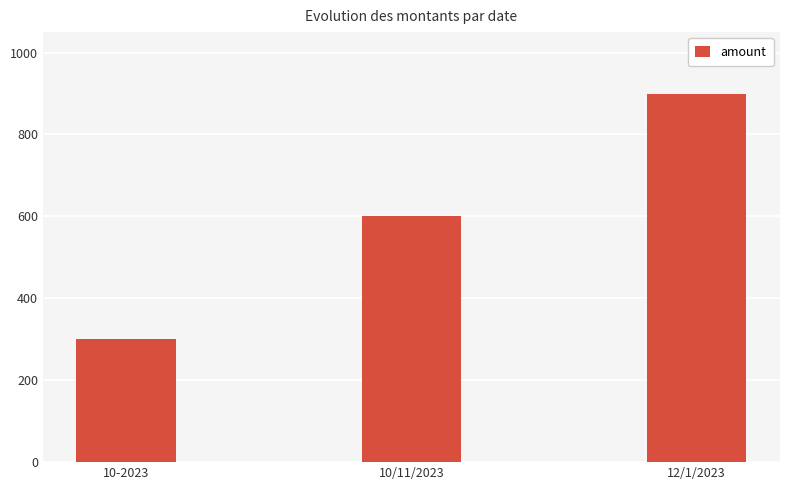

True or false: the data shows 990 at 10/11/2023.

False